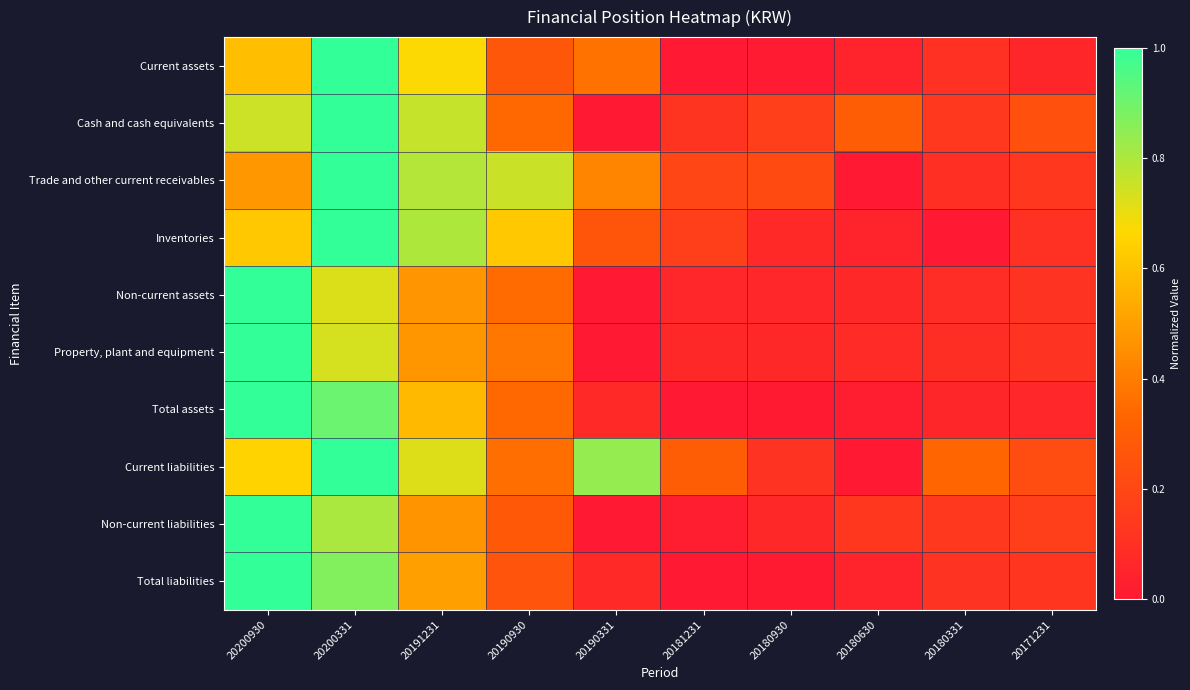

What is the spread (max minus min) of values at 20180630?

0.3